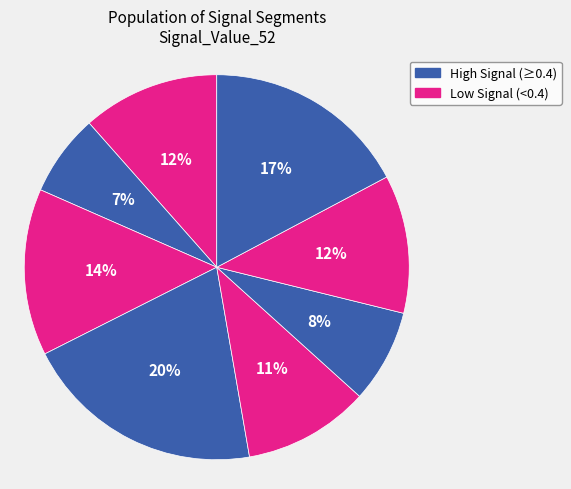

How many slices are in this pie chart?

8